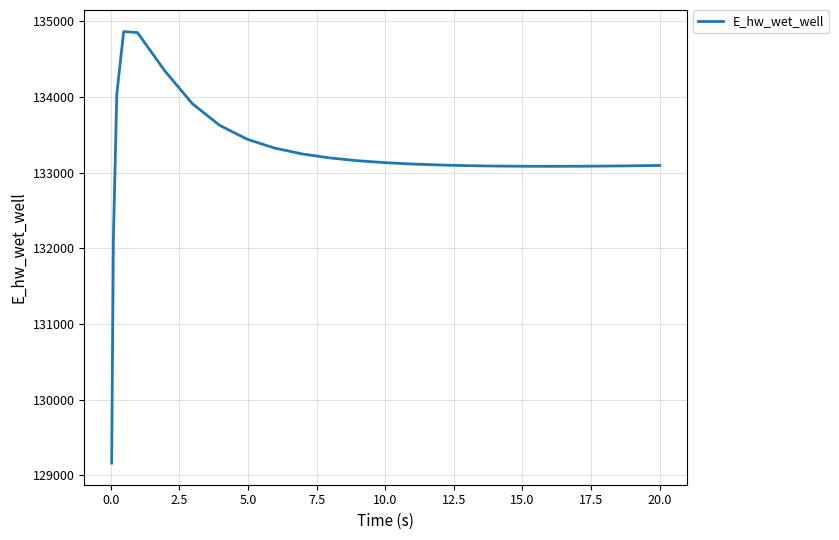

What is the average value?

133218.6